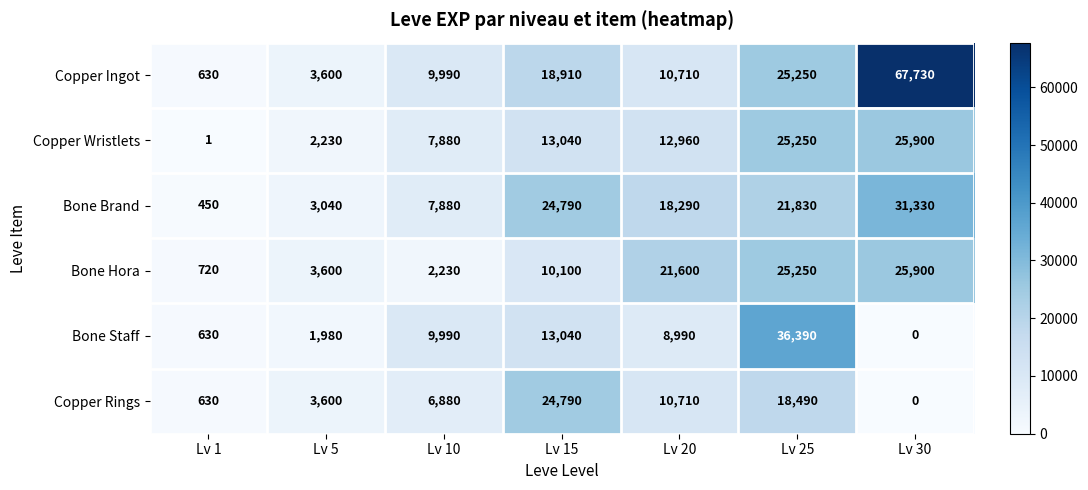

The value of Copper Ingot at Lv 20 is 3619. True or false?

False